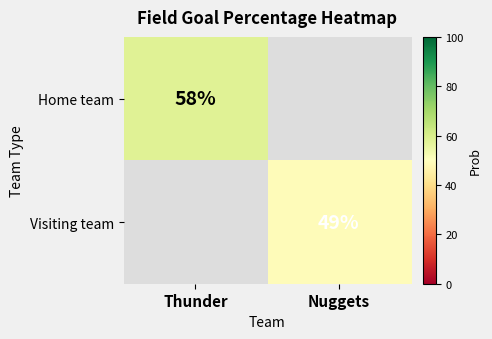

Is it true that Home team equals 58 at Thunder?

True